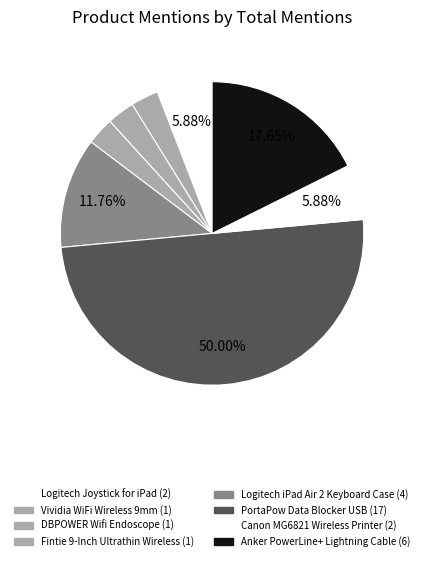

Which has a higher value, Logitech Joystick for iPad or Fintie 9-Inch Ultrathin Wireless?

Logitech Joystick for iPad